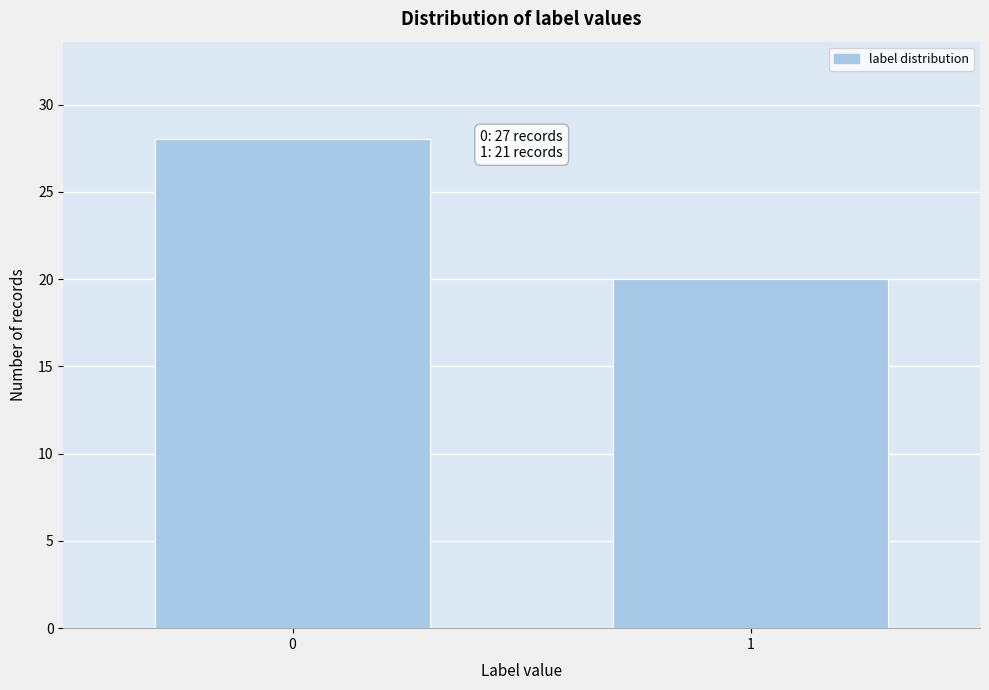

Reading left to right, transcribe all the data shown in this chart.

0=28	1=20